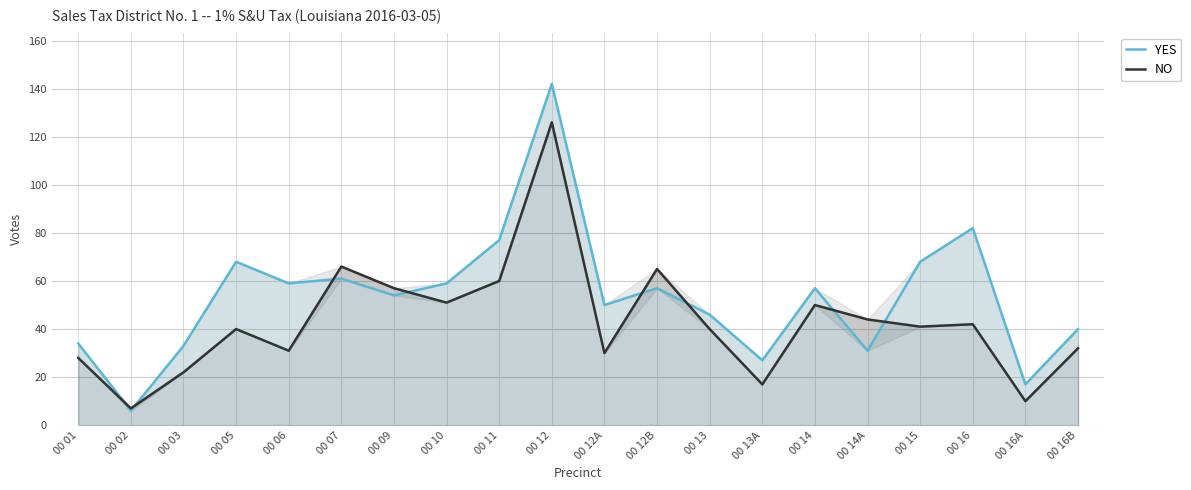

At which category does the chart reach its peak across all series?

00 12